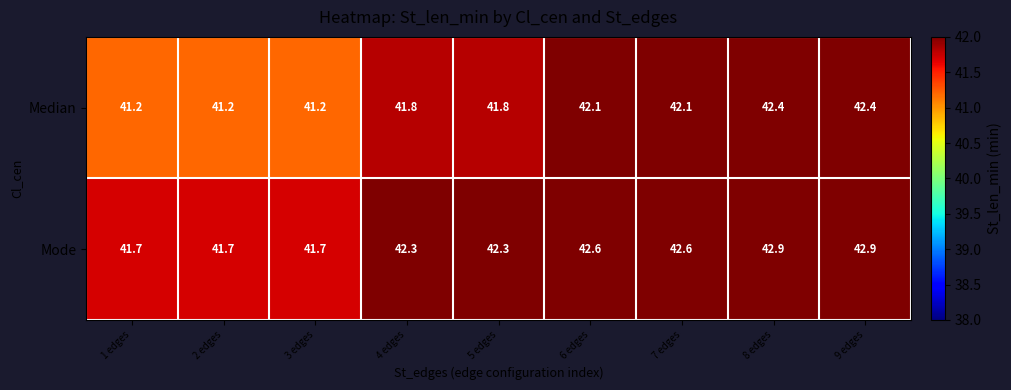

How many Mode values are between 41 and 42?

3